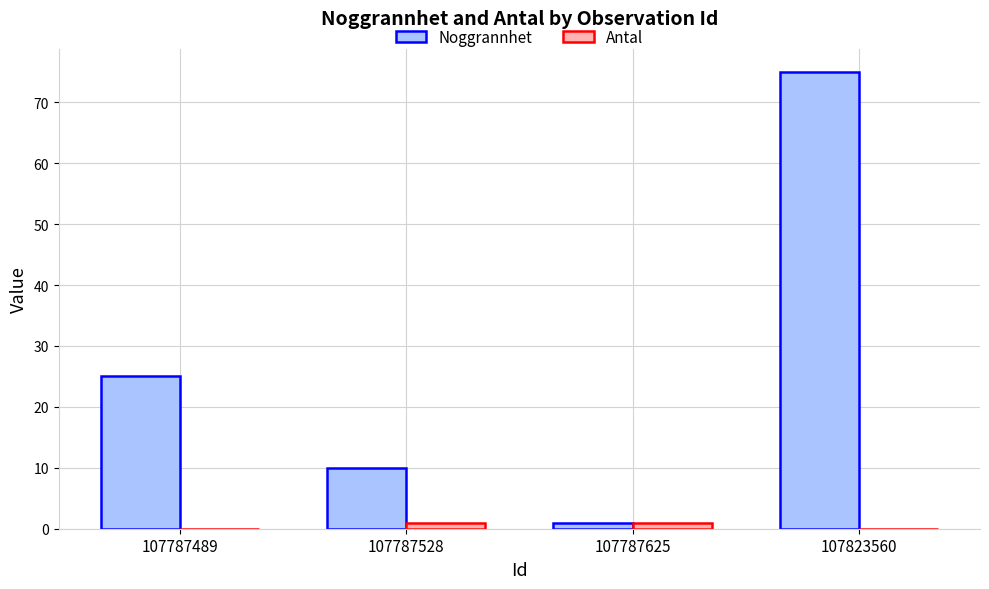

Which series has the largest total across all categories?

Noggrannhet